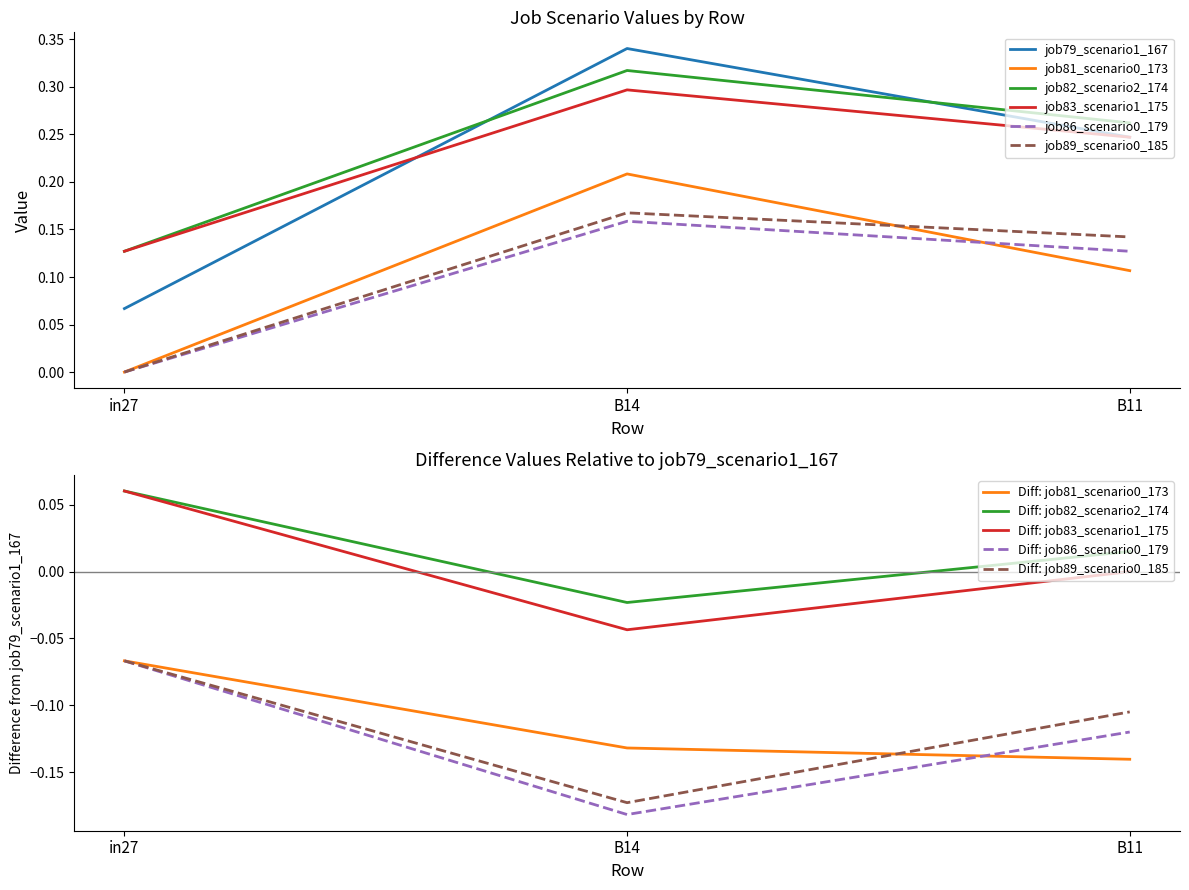

At which category is the sum across all series the highest?

B14